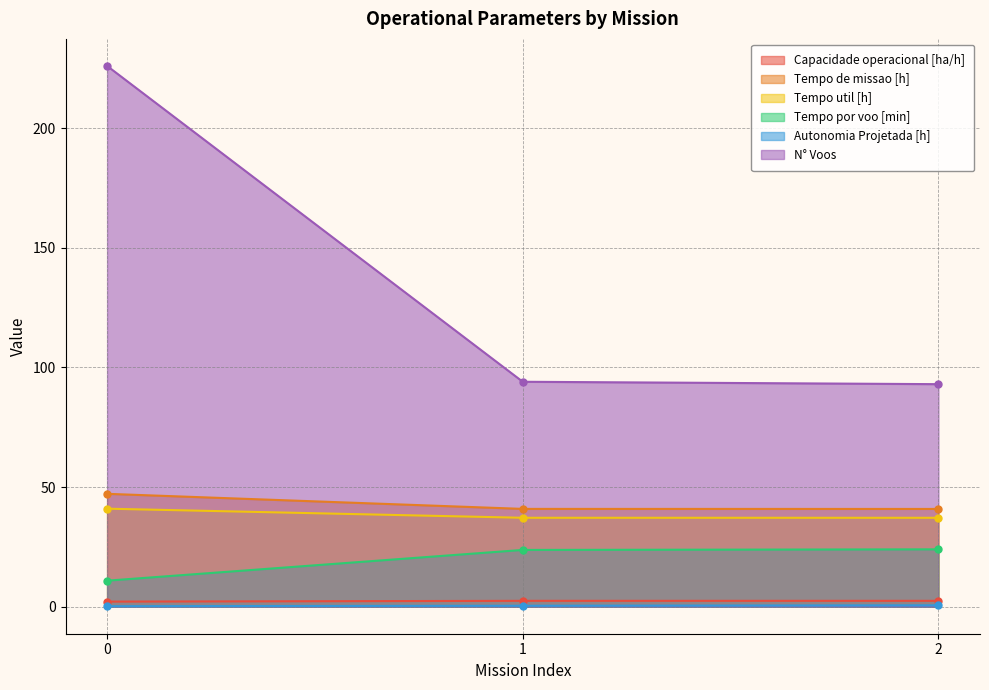

List the labels in order of Tempo por voo [min] value, smallest first.

0, 1, 2